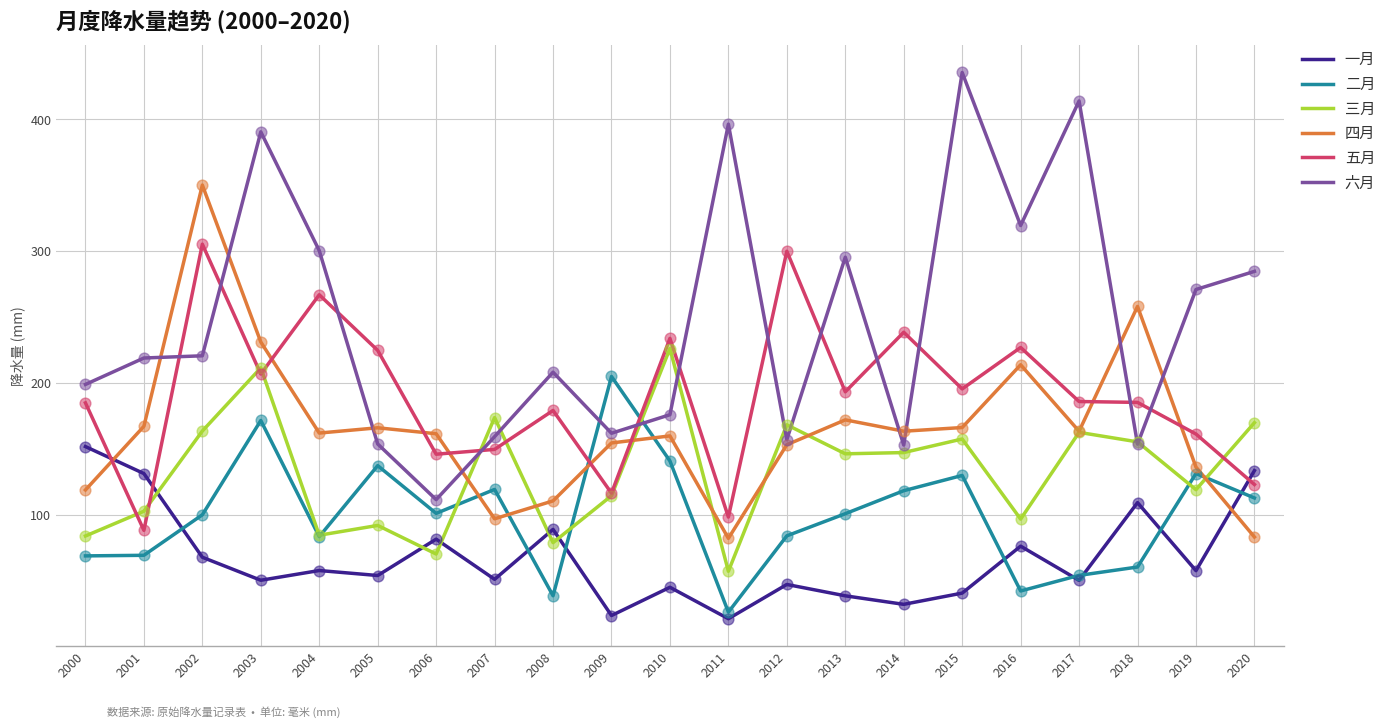

What is the total value across all series at 2017?

1031.6